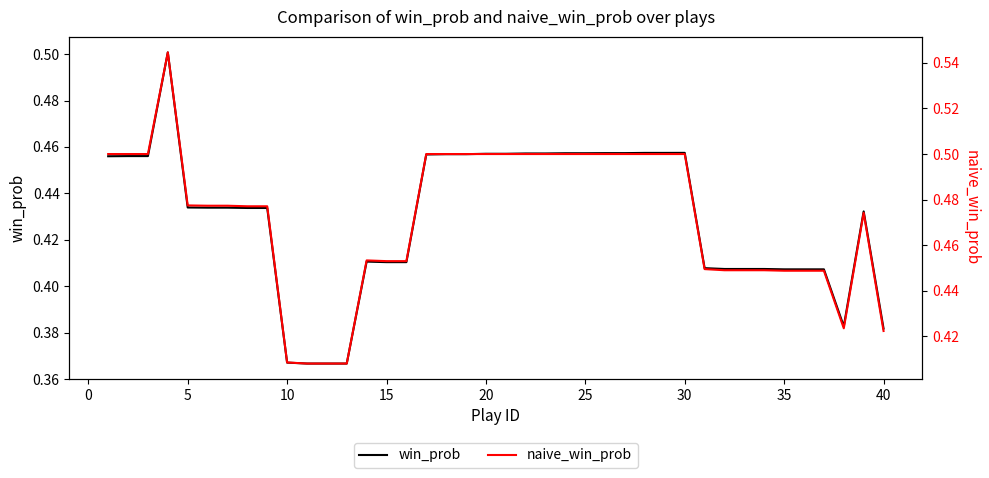

Reading right to left, list all the values displayed in this chart.

win_prob: 0.4	0.4	0.4	0.4	0.4	0.4	0.4	0.4	0.4	0.4	0.5	0.5	0.5	0.5	0.5	0.5	0.5	0.5	0.5	0.5	0.5	0.5	0.5	0.5	0.4	0.4	0.4	0.4	0.4	0.4	0.4	0.4	0.4	0.4	0.4	0.4	0.5	0.5	0.5	0.5
naive_win_prob: 0.4	0.5	0.4	0.4	0.4	0.4	0.4	0.4	0.4	0.4	0.5	0.5	0.5	0.5	0.5	0.5	0.5	0.5	0.5	0.5	0.5	0.5	0.5	0.5	0.5	0.5	0.5	0.4	0.4	0.4	0.4	0.5	0.5	0.5	0.5	0.5	0.5	0.5	0.5	0.5